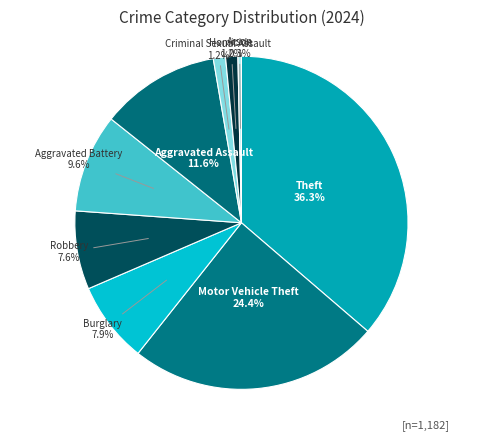

How many slices are in this pie chart?

9